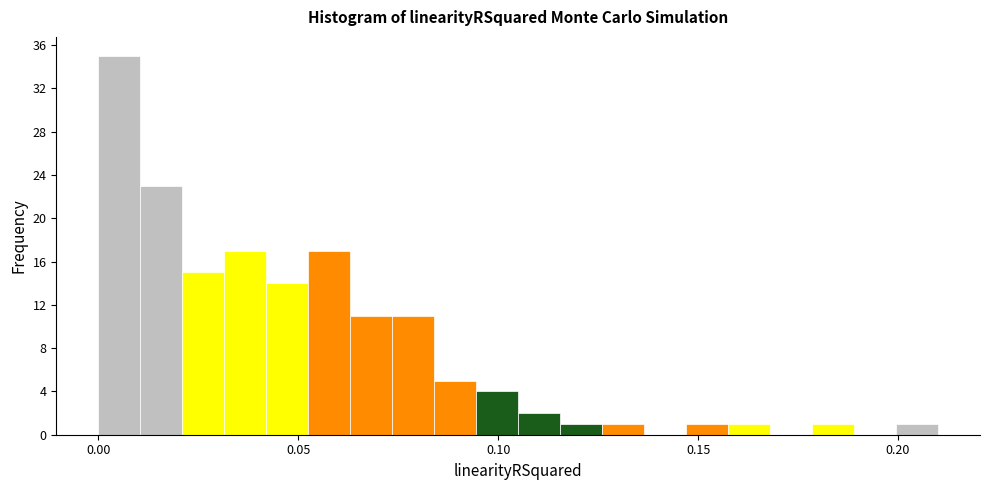

Read against the x-axis, roughly where is the centre of the tallest bar?

0.005